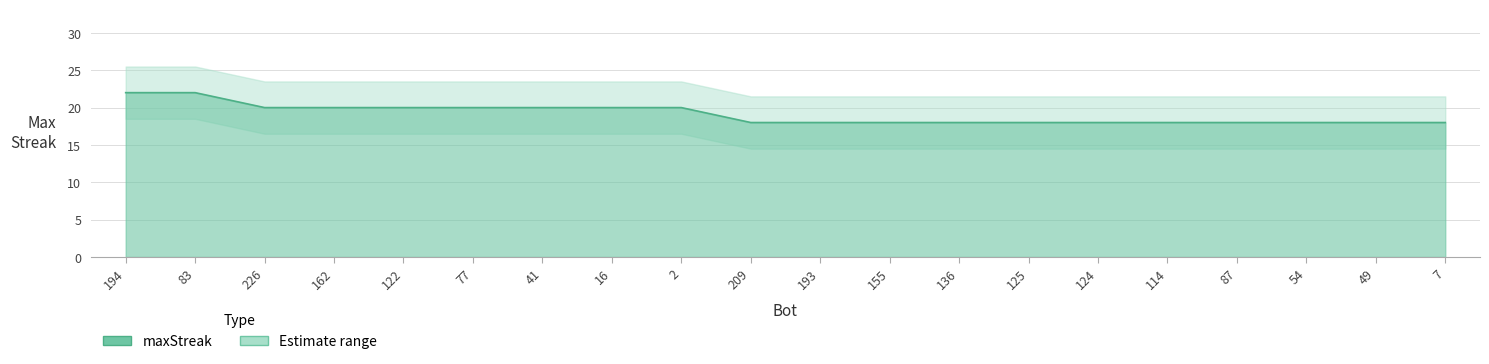

The chart shows a value of 18 at 114. True or false?

True